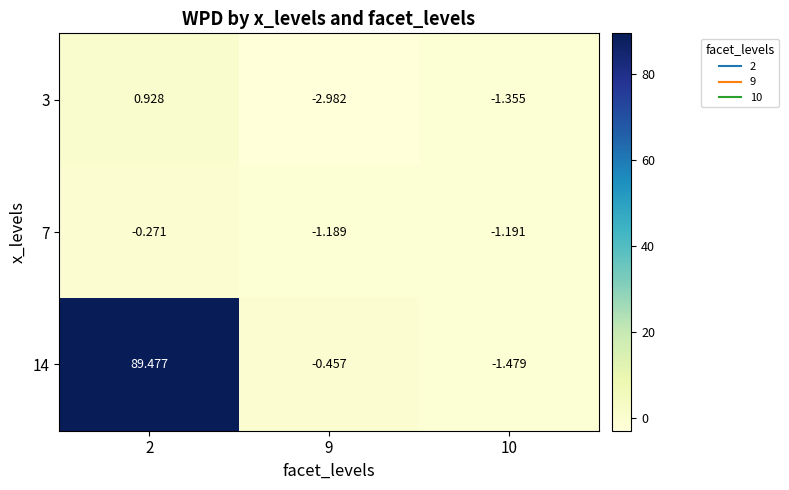

Is the value of 7 at 10 greater than the value of 14 at 9?

No